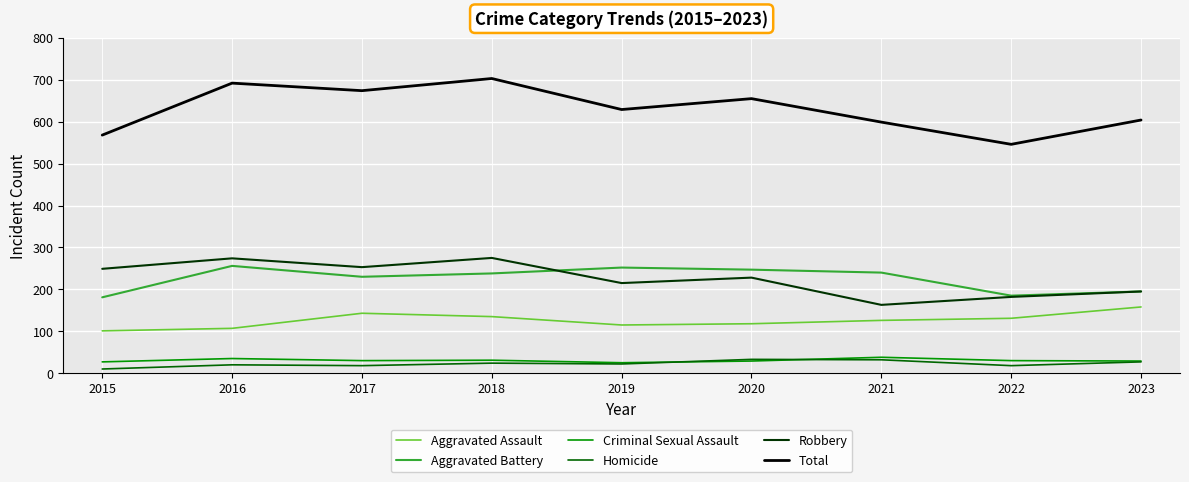

What is the total value across all series at 2016?

1384